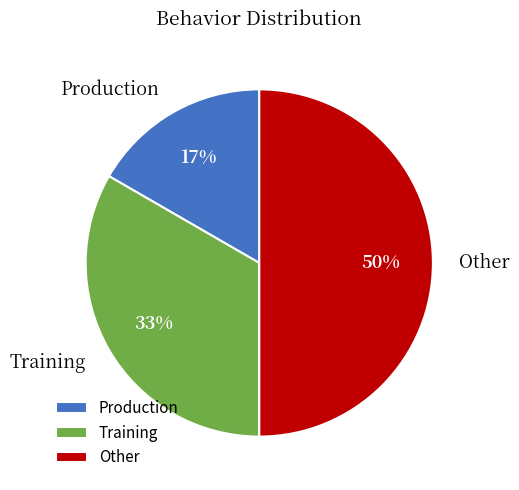

To the nearest percent, what is the average slice percentage?

33%